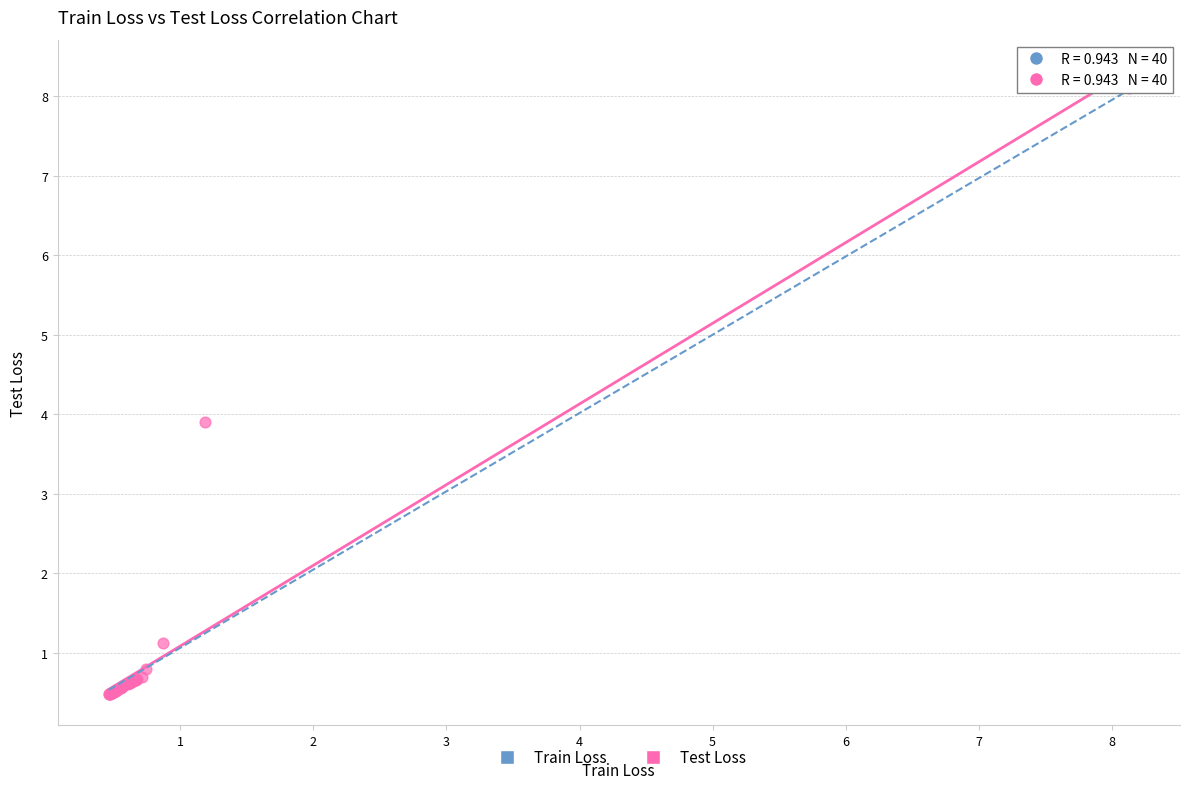

What Y value in the scatter plot is closest to 4?

3.9